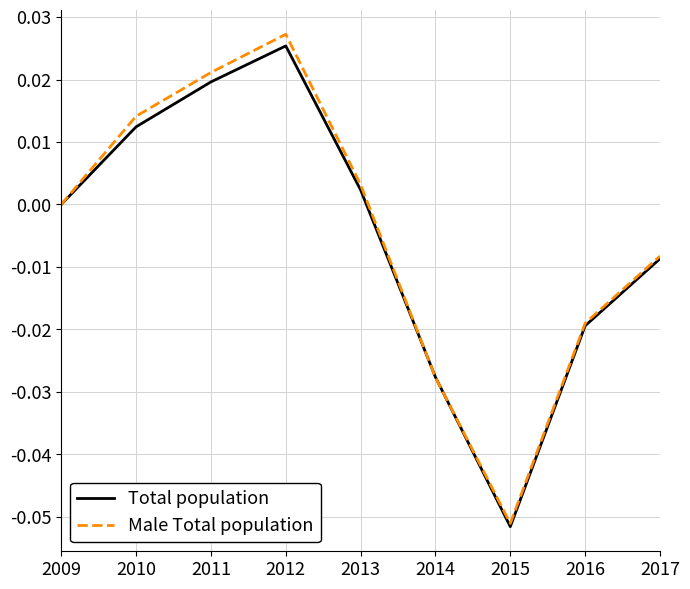

Rank the categories by Male Total population value from highest to lowest.

2012, 2011, 2010, 2013, 2009, 2017, 2016, 2014, 2015